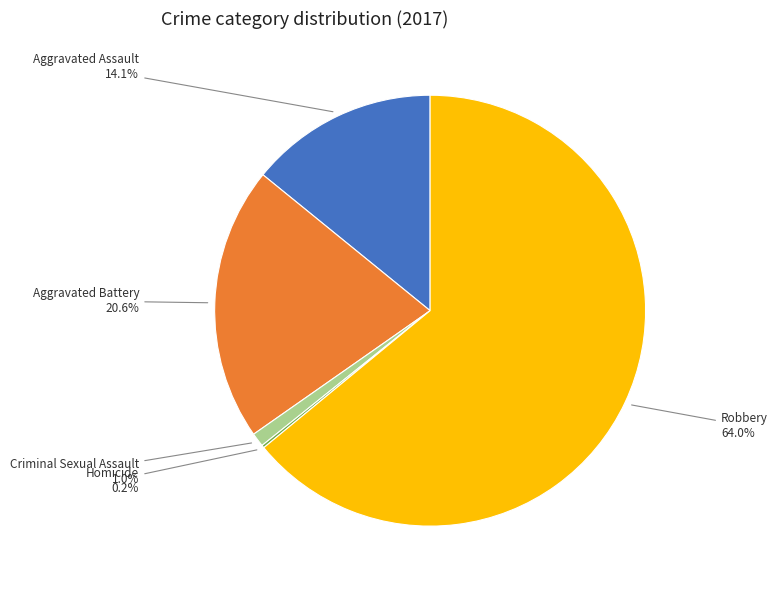

Is there a majority slice in this chart?

Yes